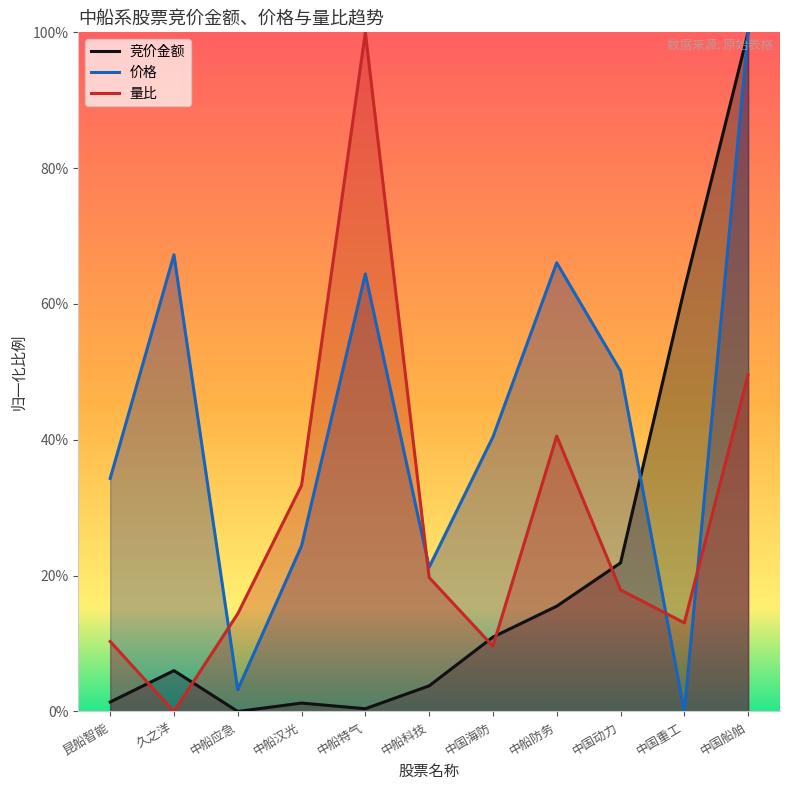

Between 中国海防 and 中船防务, which is larger?

中船防务